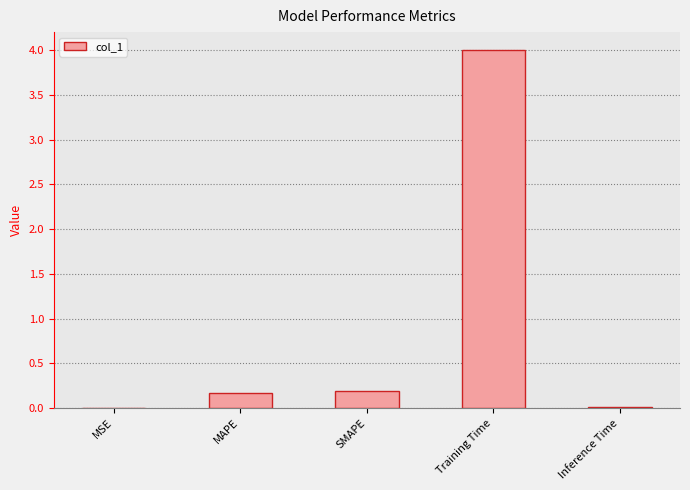

The chart shows a value of 0.2 at SMAPE. True or false?

True